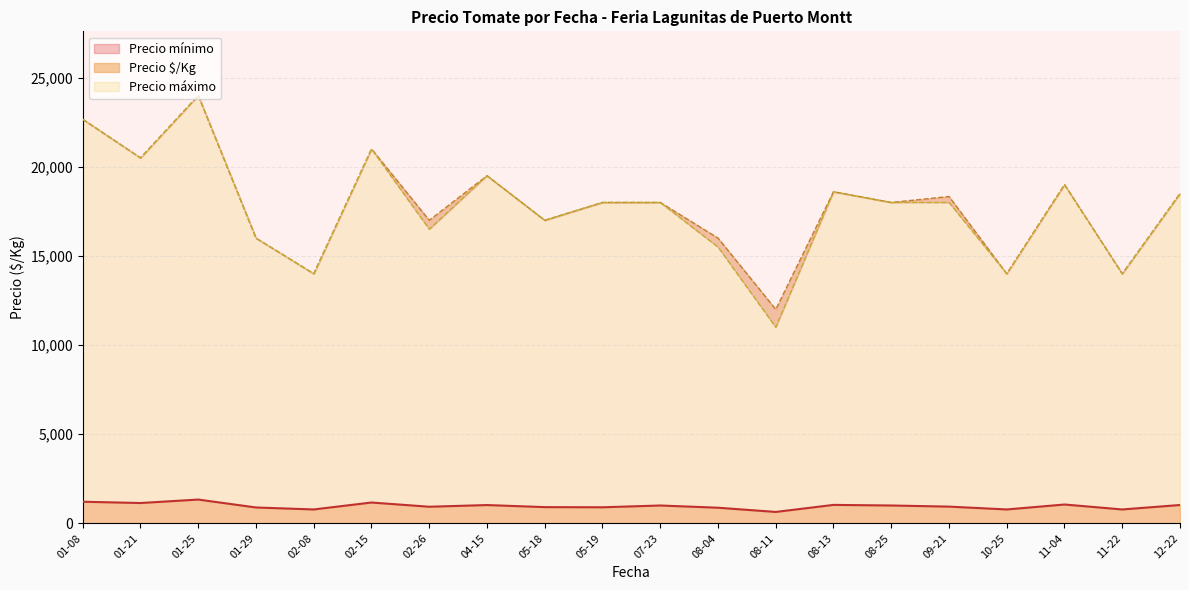

True or false: Precio $/Kg and Precio máximo intersect in this chart.

False